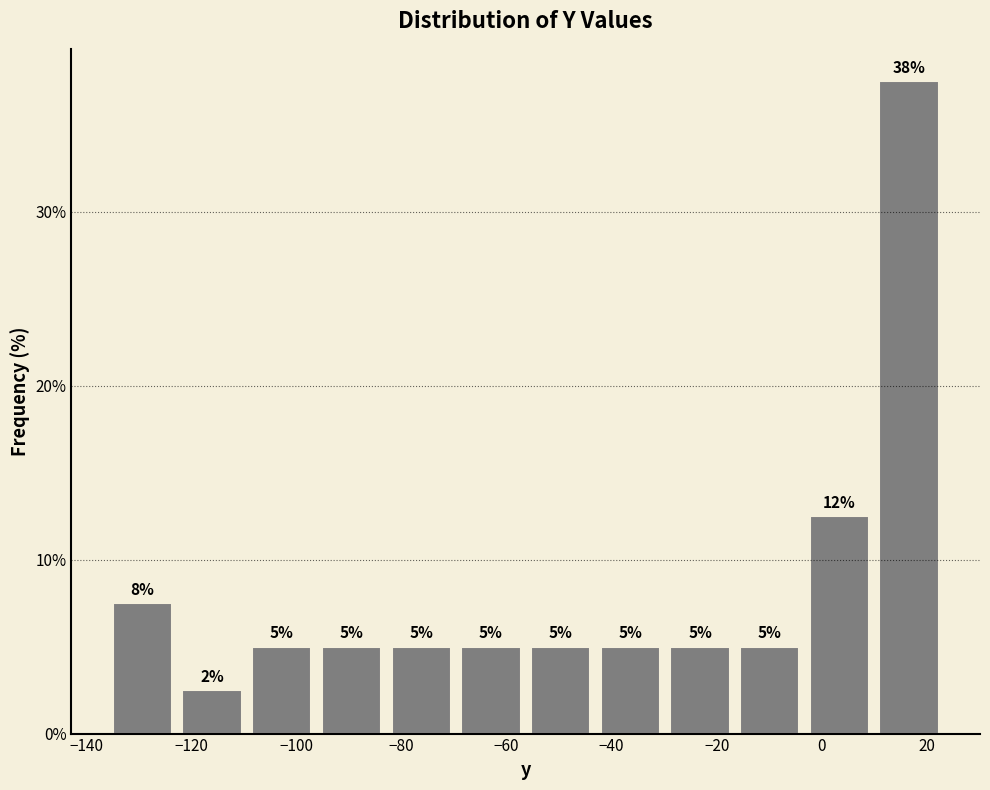

Over which range of the x-axis is the bar tallest?

10 to 24